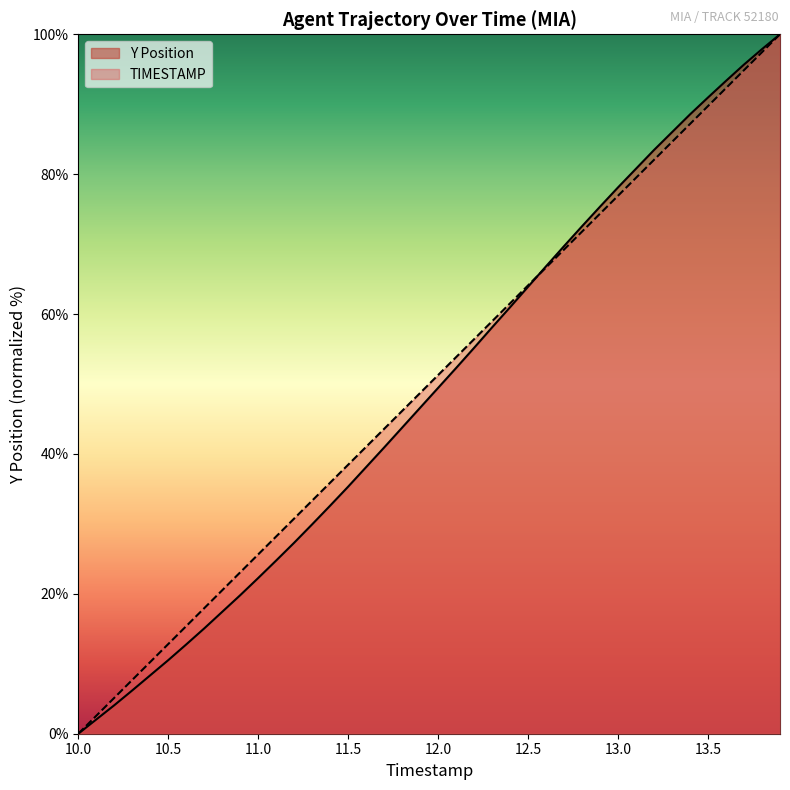

What is the maximum value for Y Position?

100.0